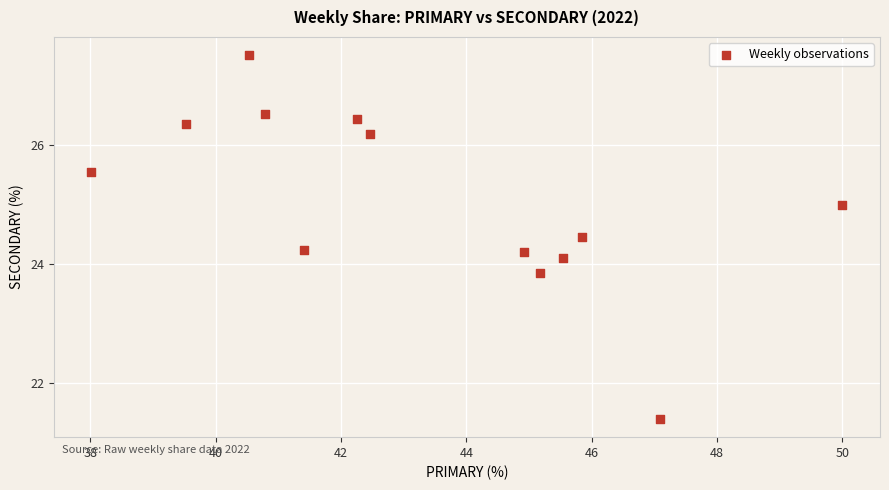

What is the range of X values (max minus min)?

12.0